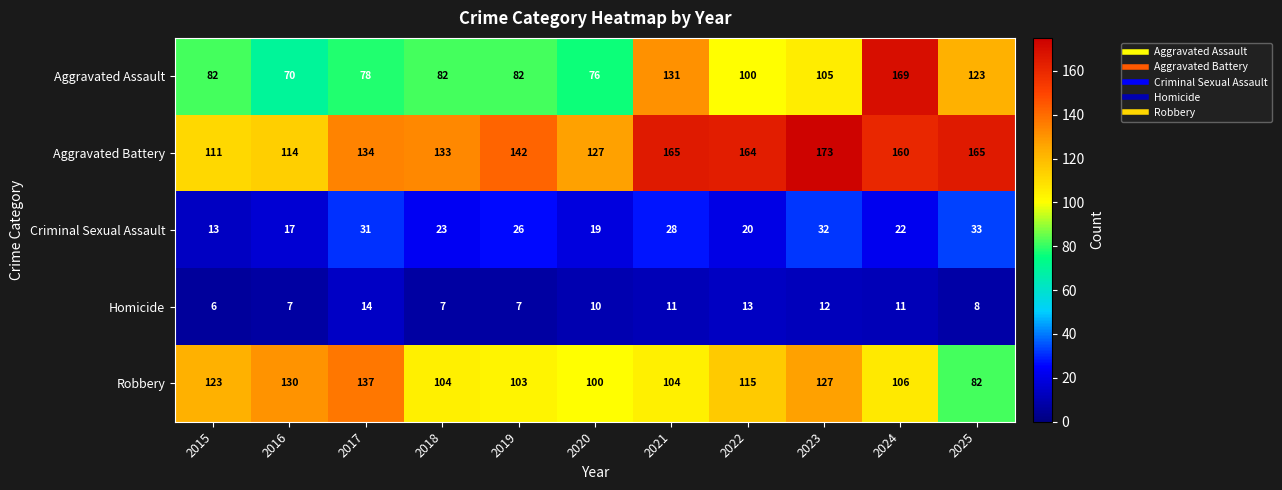

At which label is Aggravated Assault closest to 119?

2025